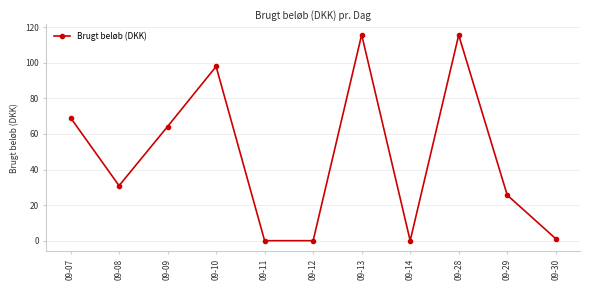

Where is the first local minimum?

09-08